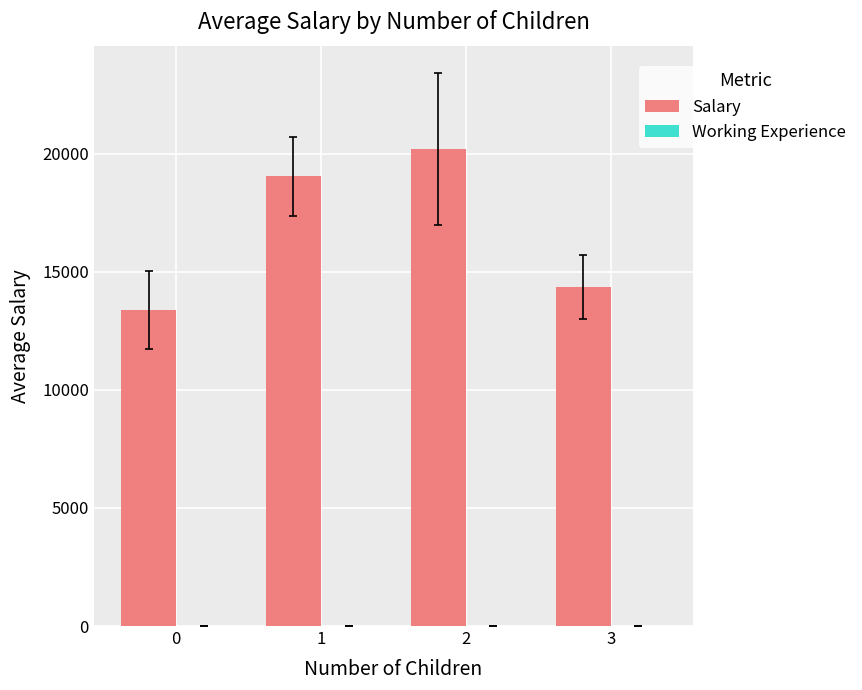

What is the sum of all Salary values?

66988.1